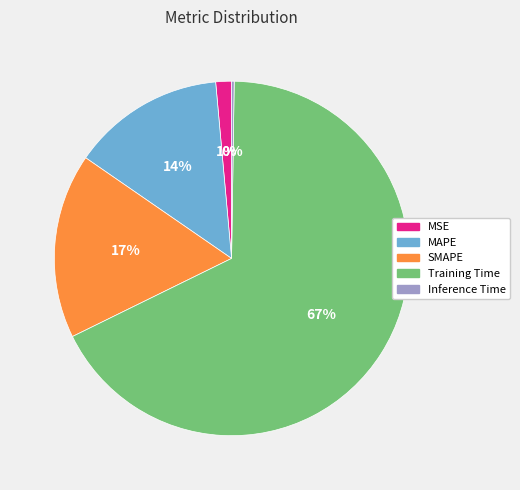

True or false: Training Time accounts for 61% of the total.

False